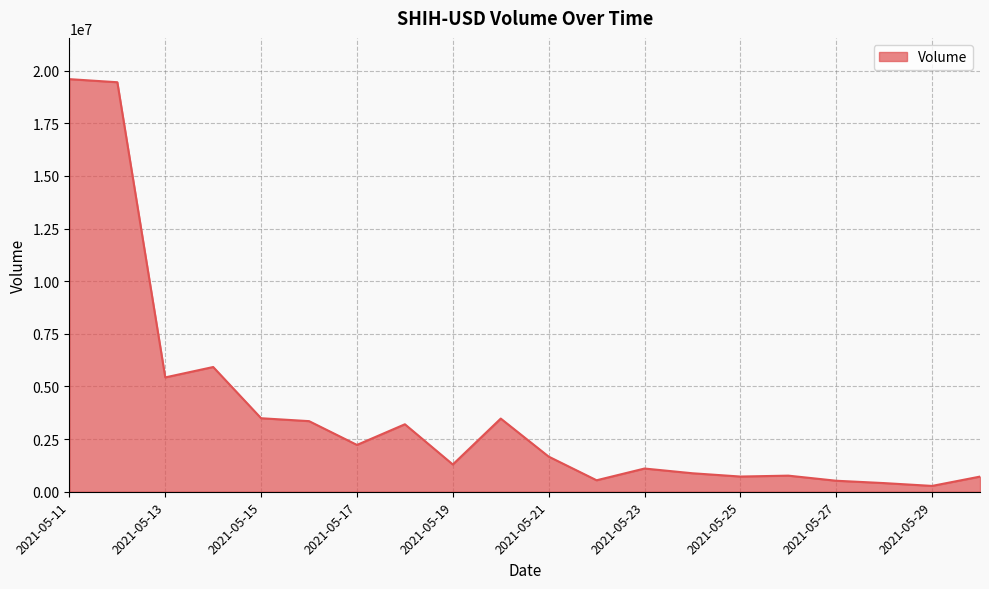

What is the maximum value shown in the chart?

19596538